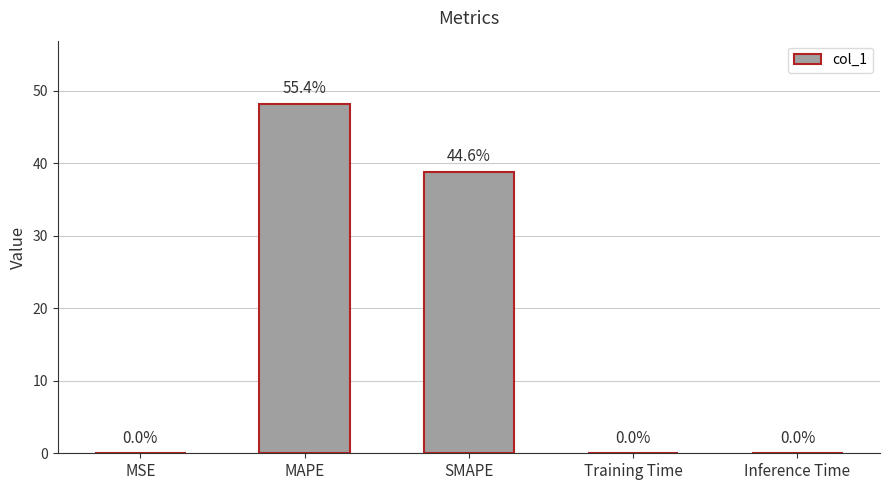

What is the sum of the values at MAPE and Inference Time?

48.2